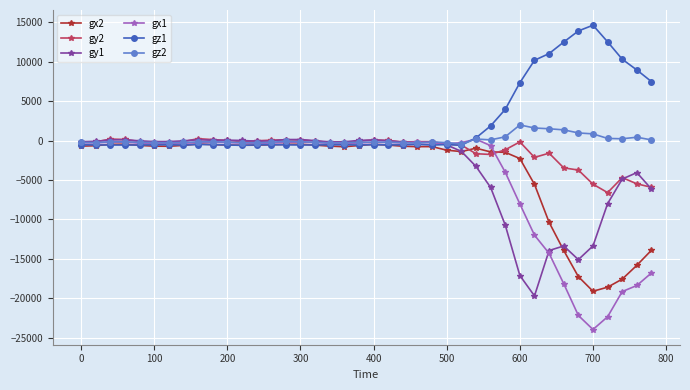

Which series has the largest total across all categories?

gz1